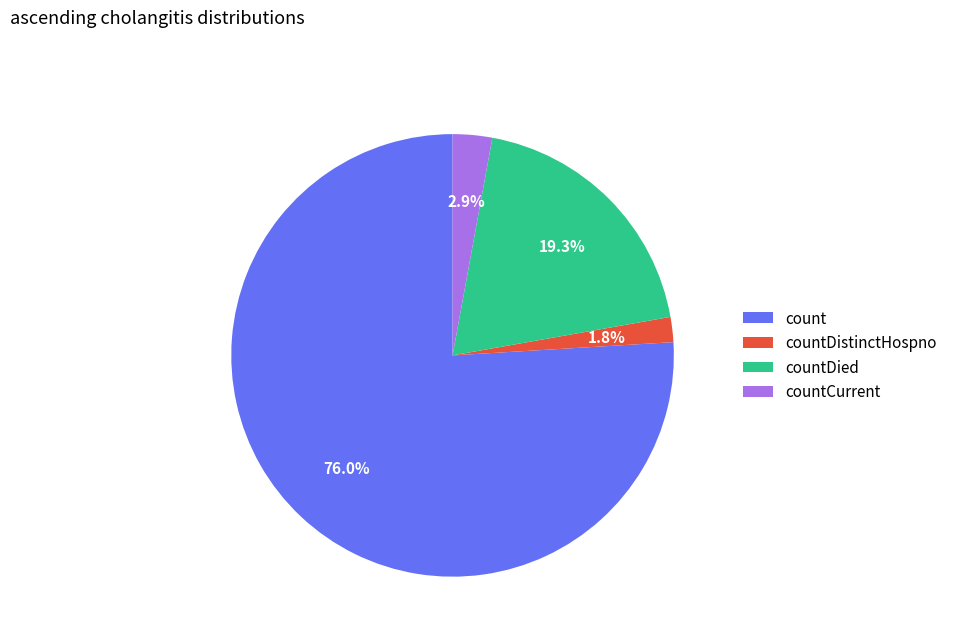

To the nearest percent, what is the difference between the countCurrent and countDied slice percentages?

16%